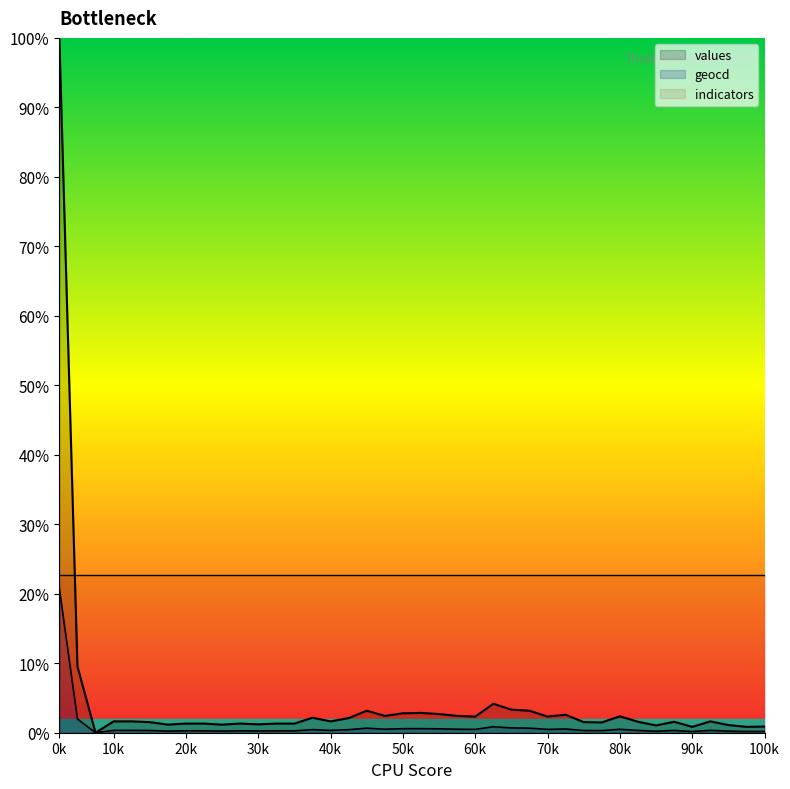

In geocd, how many points are higher than both neighbors (excluding endpoints)?

9